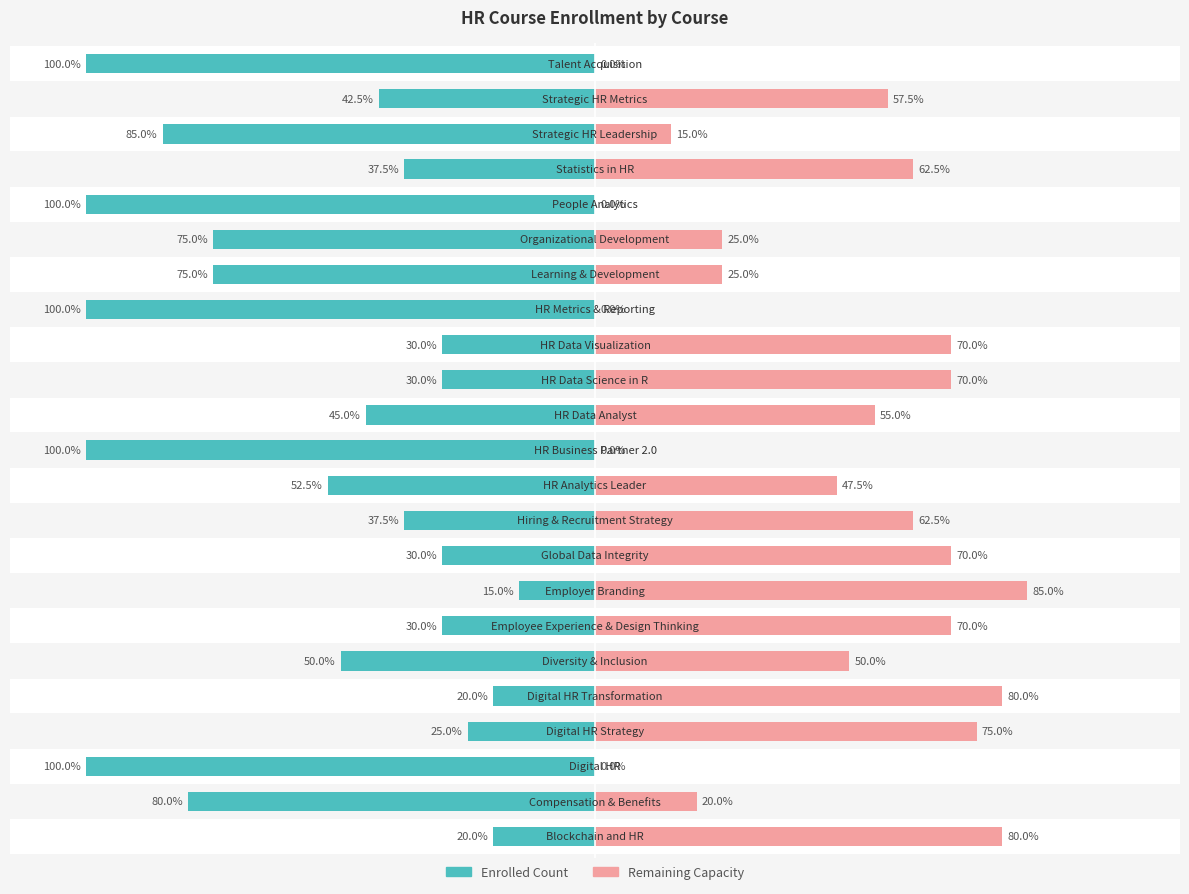

Are the bars horizontal?

Yes